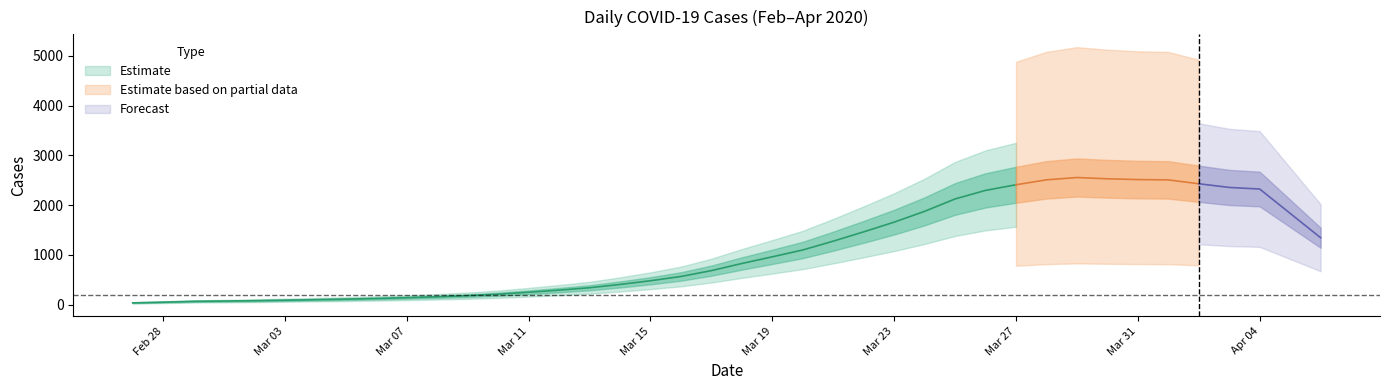

At which category does the chart reach its minimum across all series?

2020-02-27